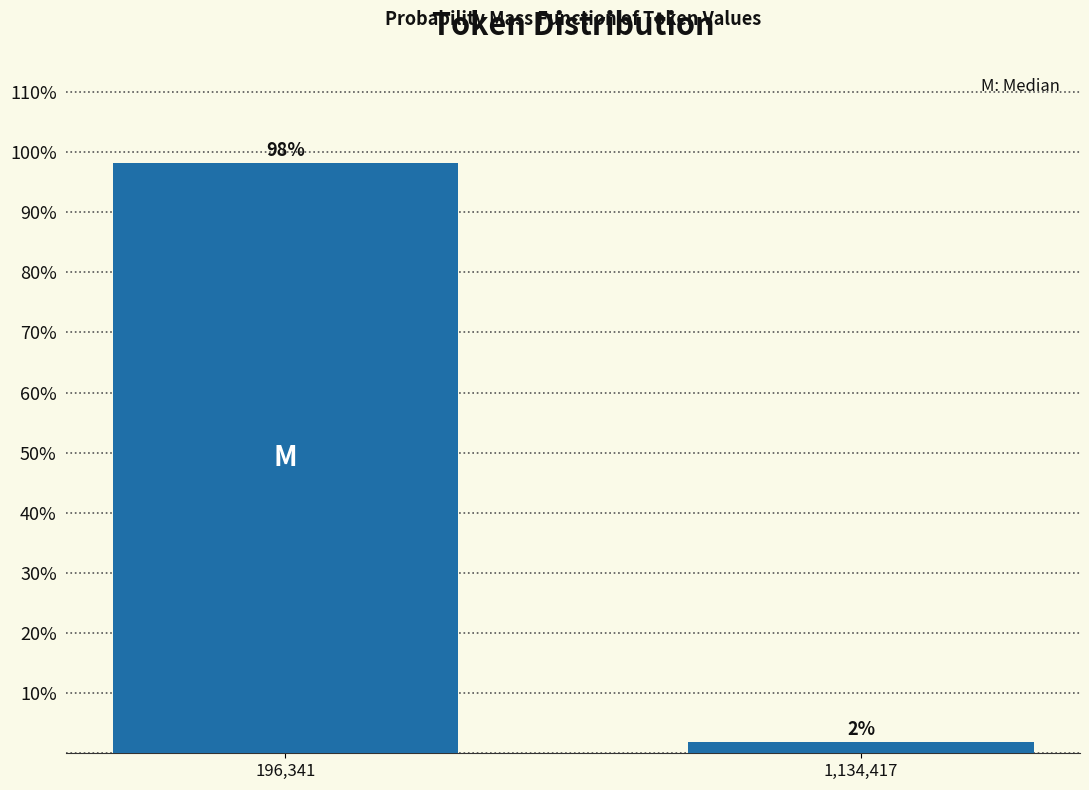

The value at 196,341 is 42.2. True or false?

False